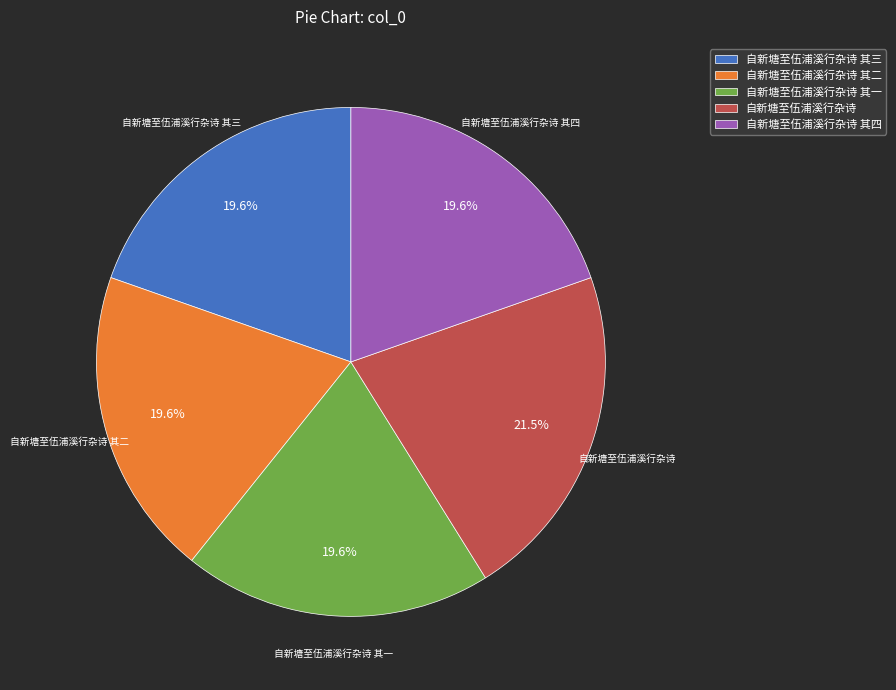

What percentage is NOT represented by 自新塘至伍浦溪行杂诗 其一?

80.4%